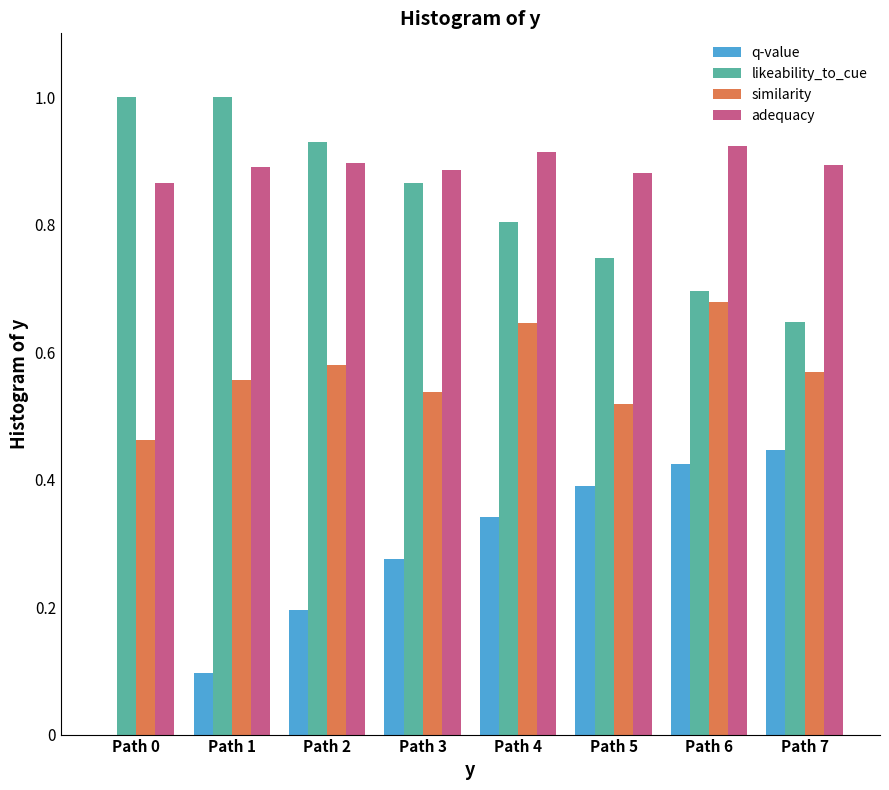

At which label is likeability_to_cue closest to 0?

Path 7